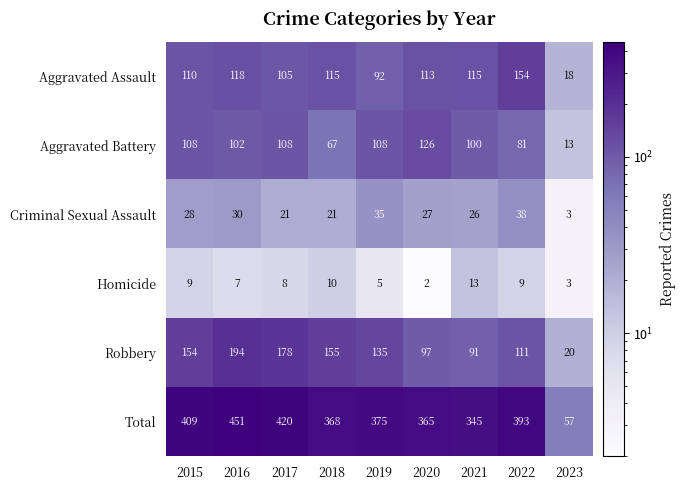

Between 2022 and 2023, which series saw the biggest shift?

Total